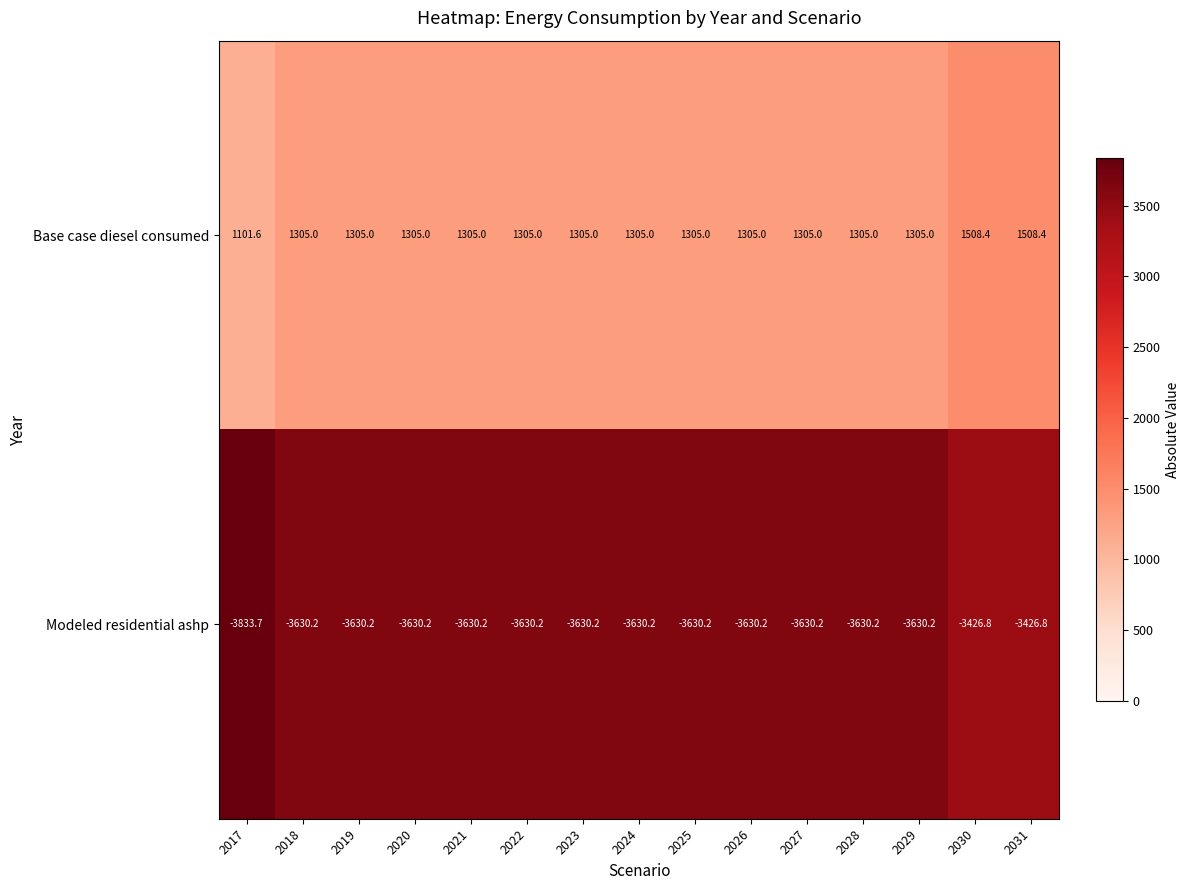

Rank the series at 2030 from lowest to highest value.

Modeled residential ashp, Base case diesel consumed